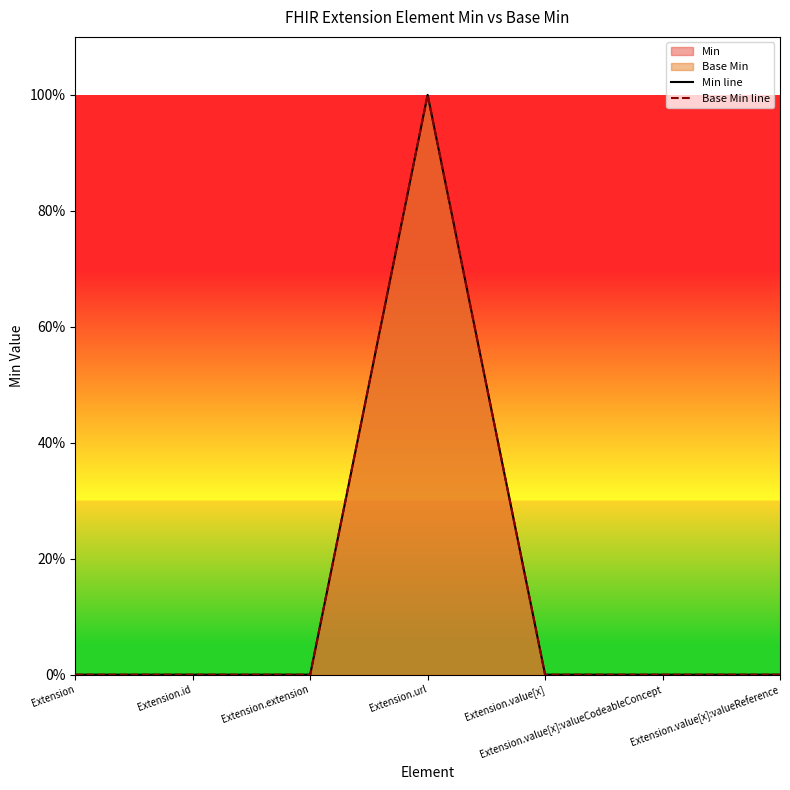

How many lines are shown in the chart?

2